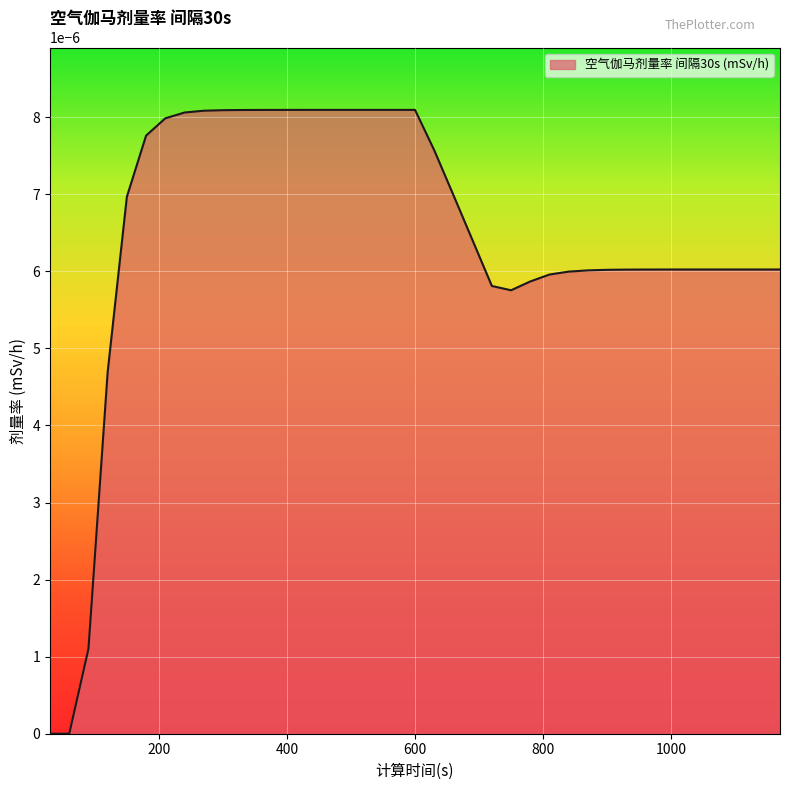

Does the chart have visible grid lines?

Yes